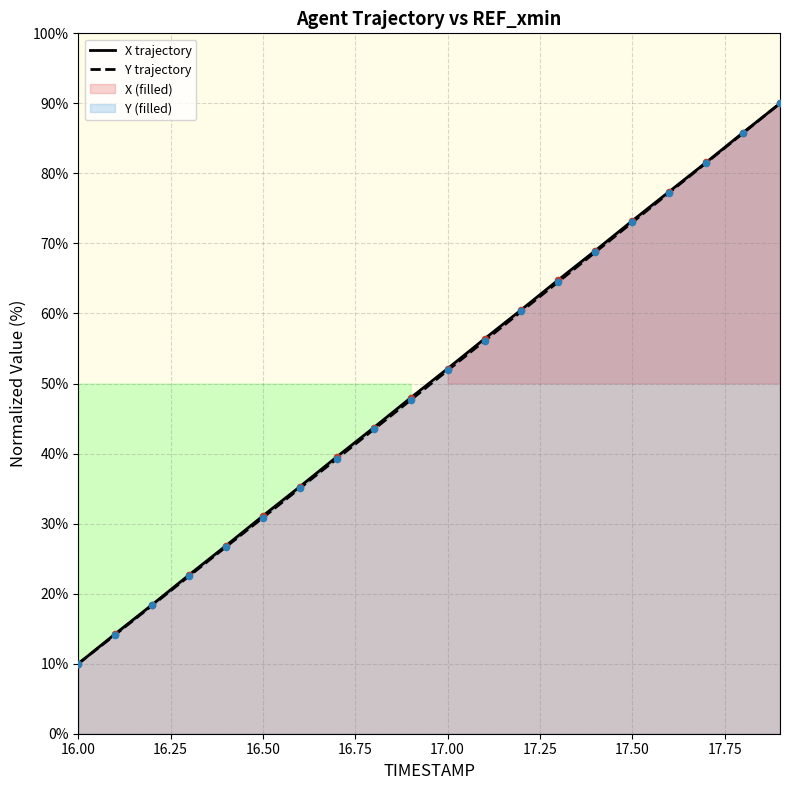

At which label does Y trajectory reach its minimum?

16.00